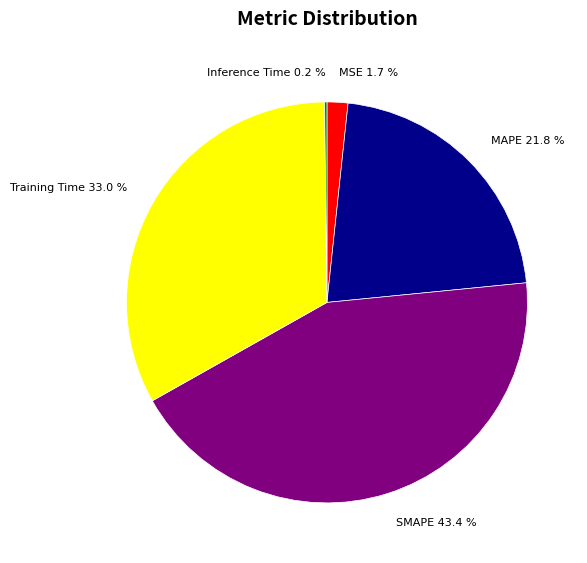

Combined, what portion of the pie is Training Time 33.0 % and MAPE 21.8 %?

54.7%